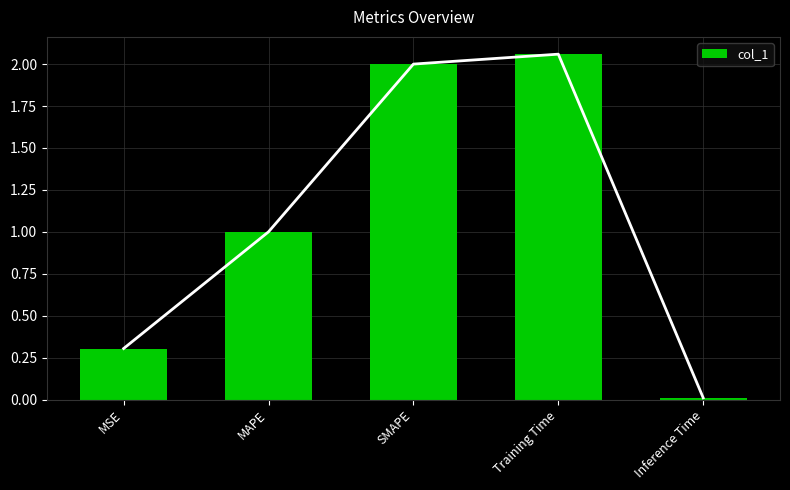

Where is the data nearest to the value 1?

MAPE